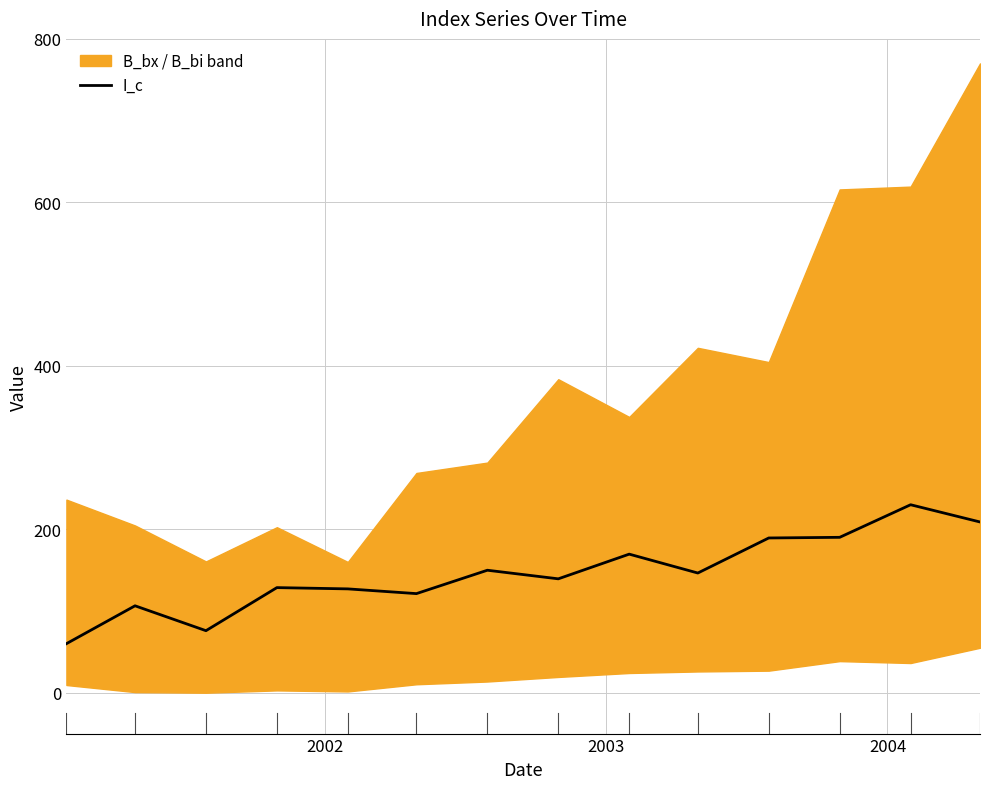

What is the maximum value shown in the chart?

230.0